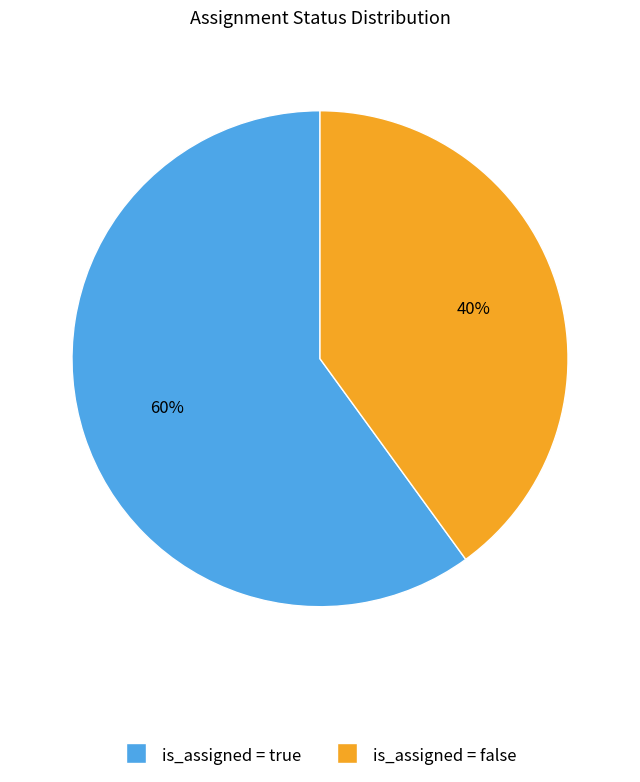

How many slices are in this pie chart?

2